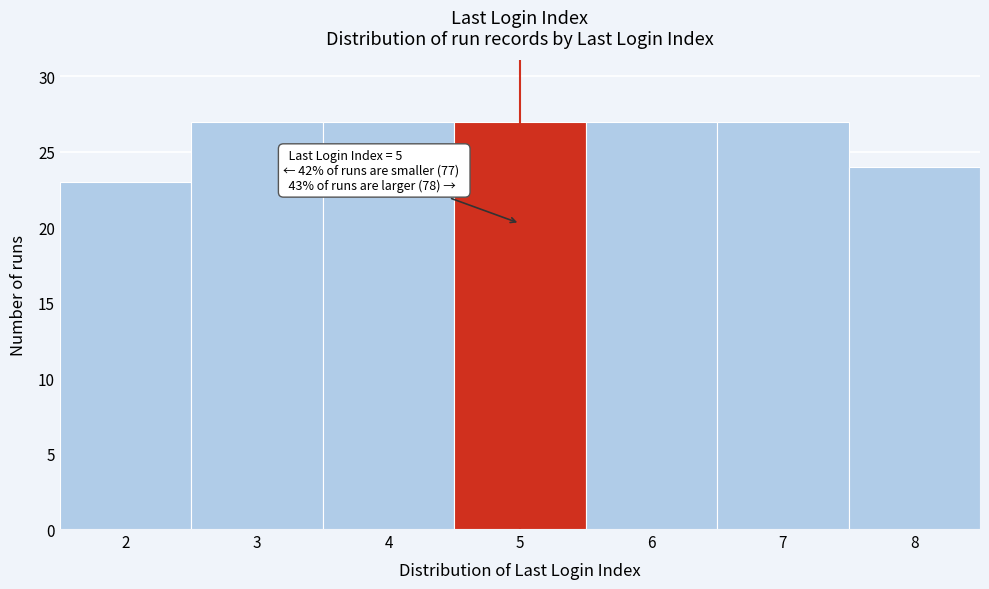

Reading left to right, transcribe all the data shown in this chart.

23	27	27	27	27	27	24